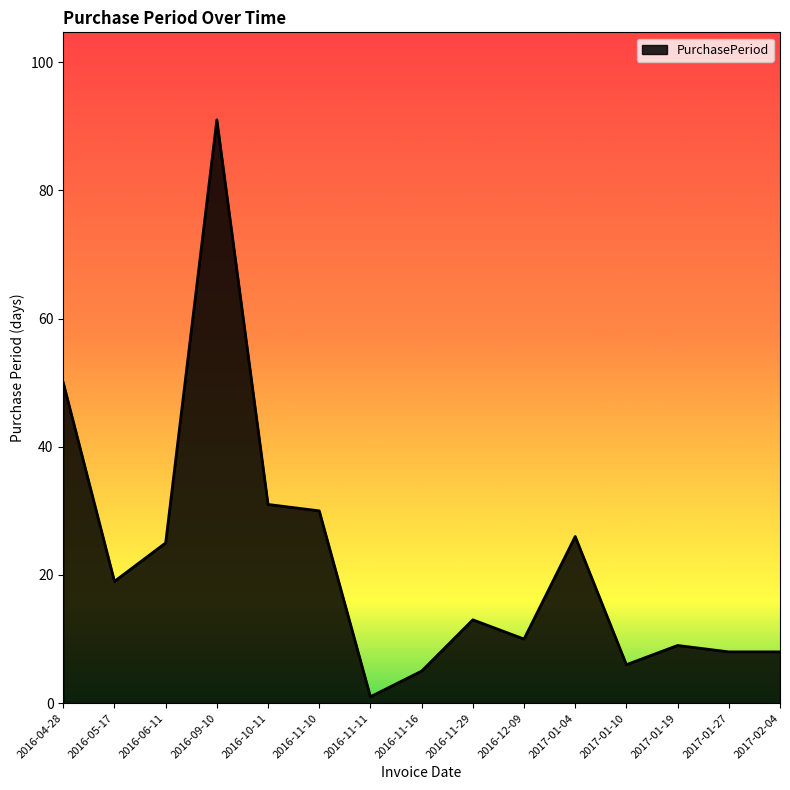

The value at 2016-09-10 is 145. True or false?

False